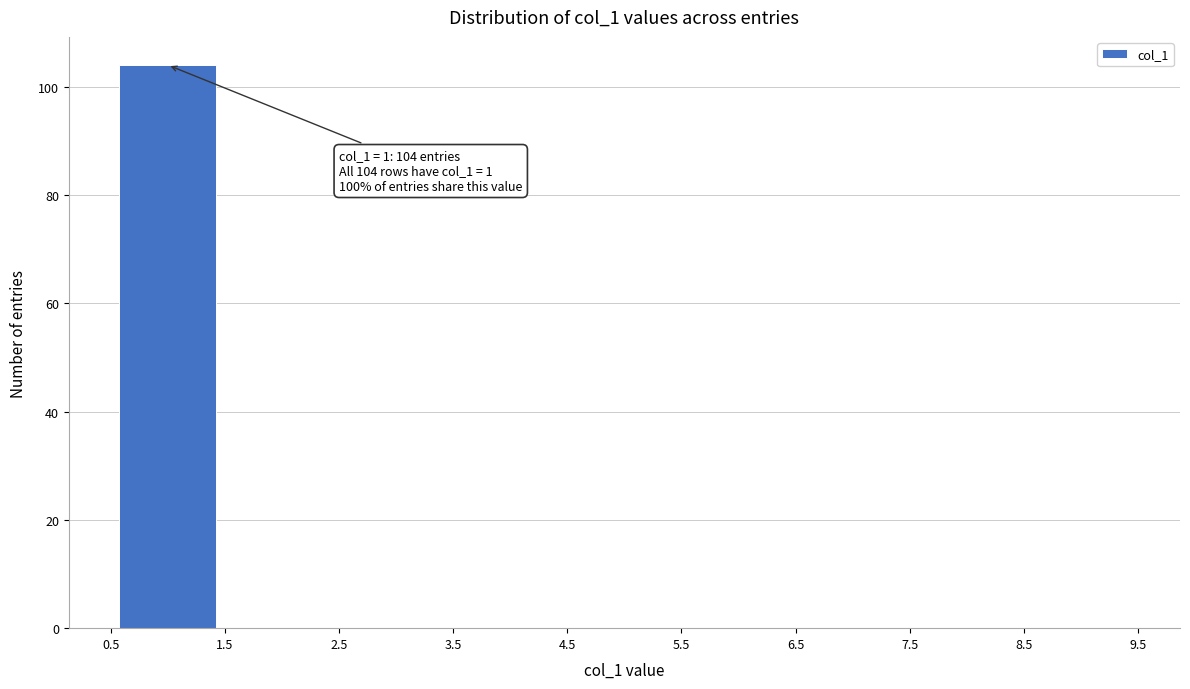

Which range on the x-axis has the tallest bar?

0.5 to 1.5